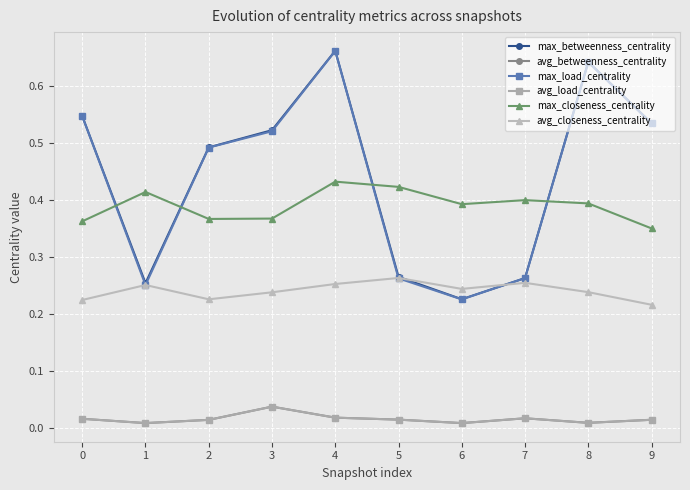

At which category does avg_closeness_centrality reach its first local peak?

1